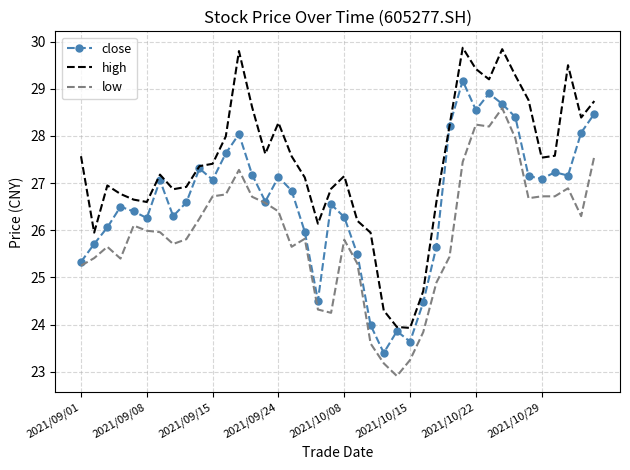

True or false: low and high cross at least once.

False